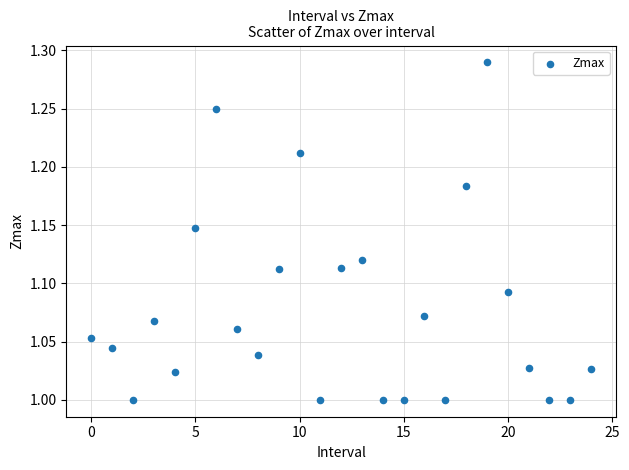

What is the range of Y values (max minus min)?

0.3